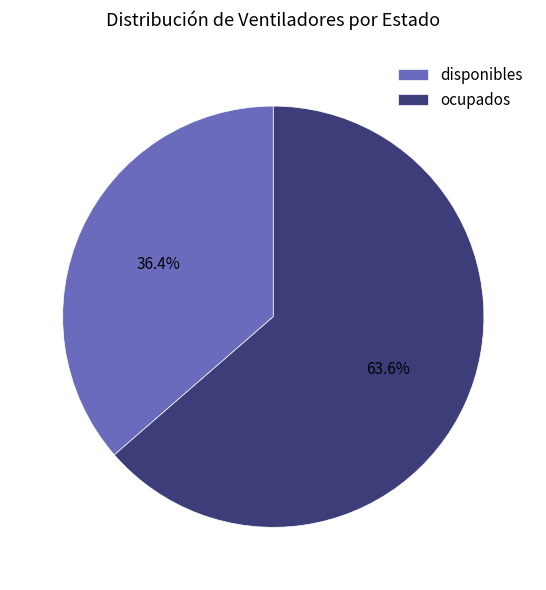

The disponibles slice represents 36% of the pie. True or false?

True